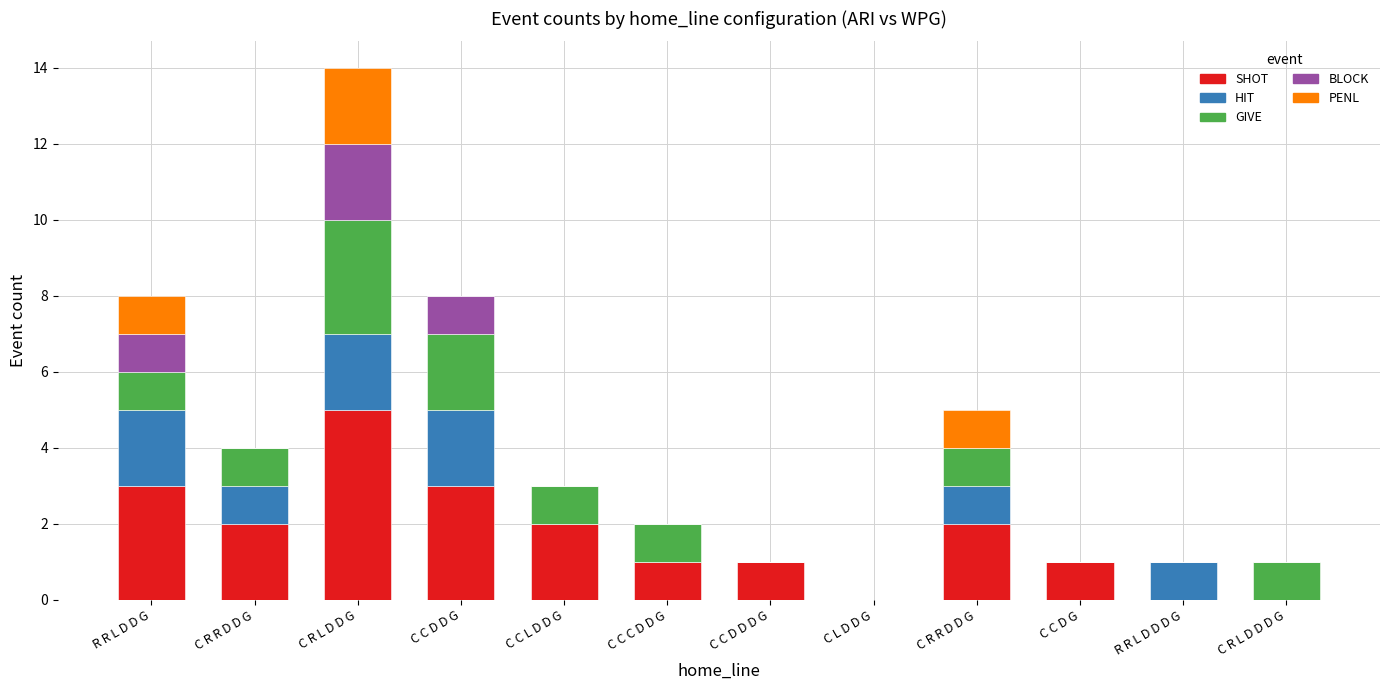

What is the label of the 6th bar from the right?

C C D D D G